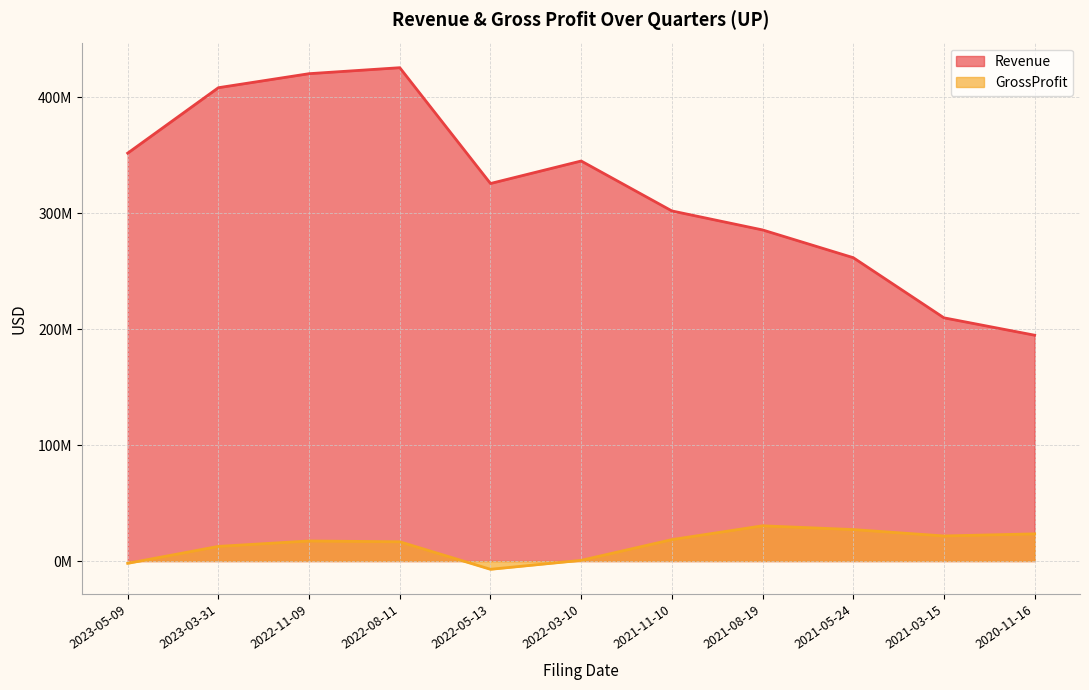

True or false: Revenue and GrossProfit intersect in this chart.

False